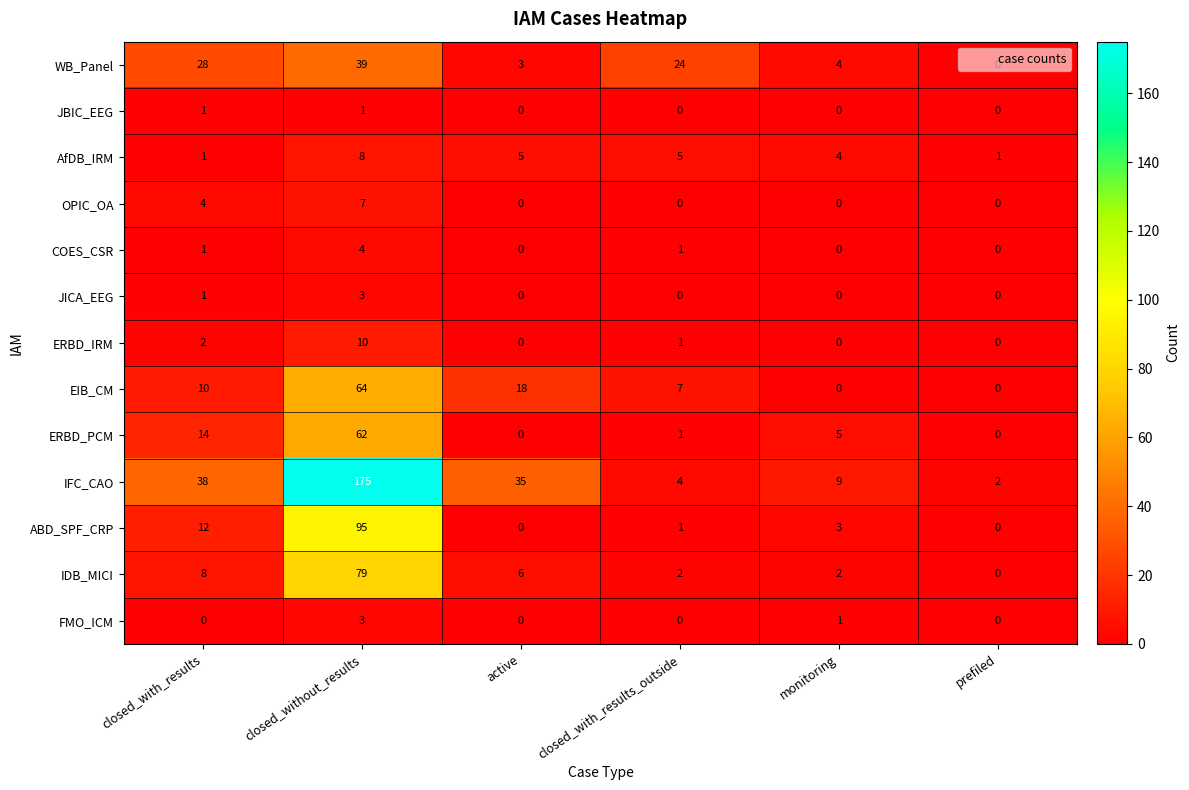

What is the maximum value shown in the chart?

175